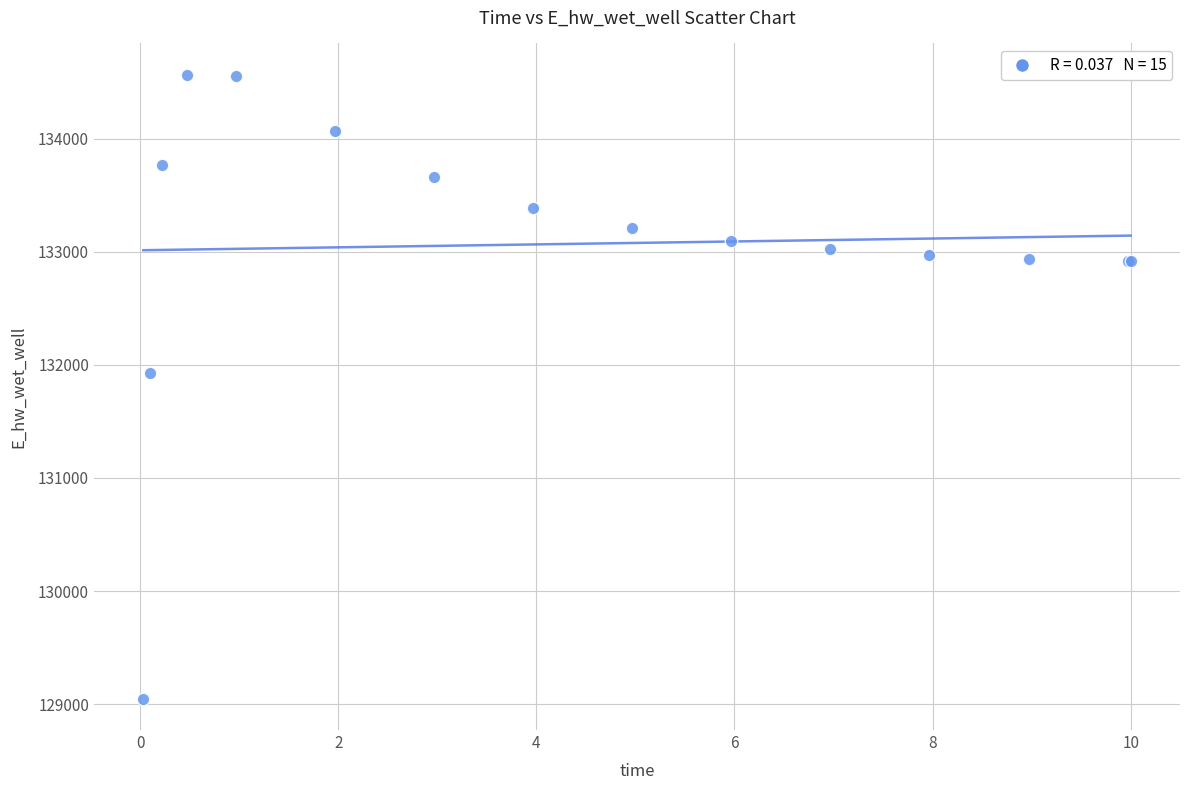

What Y value in the scatter plot is closest to 131806?

131926.4